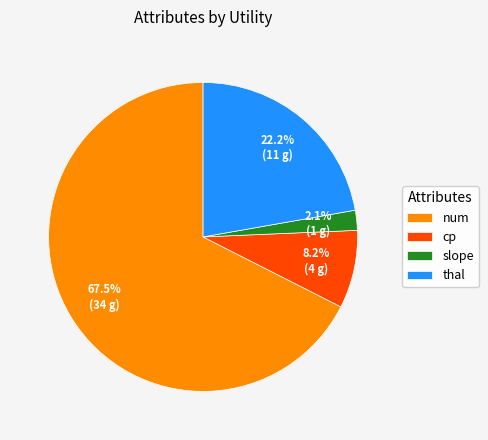

Is slope the majority of the pie?

No